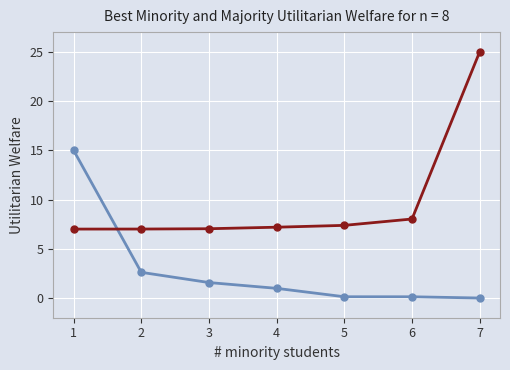

At which category is the sum across all series the highest?

7